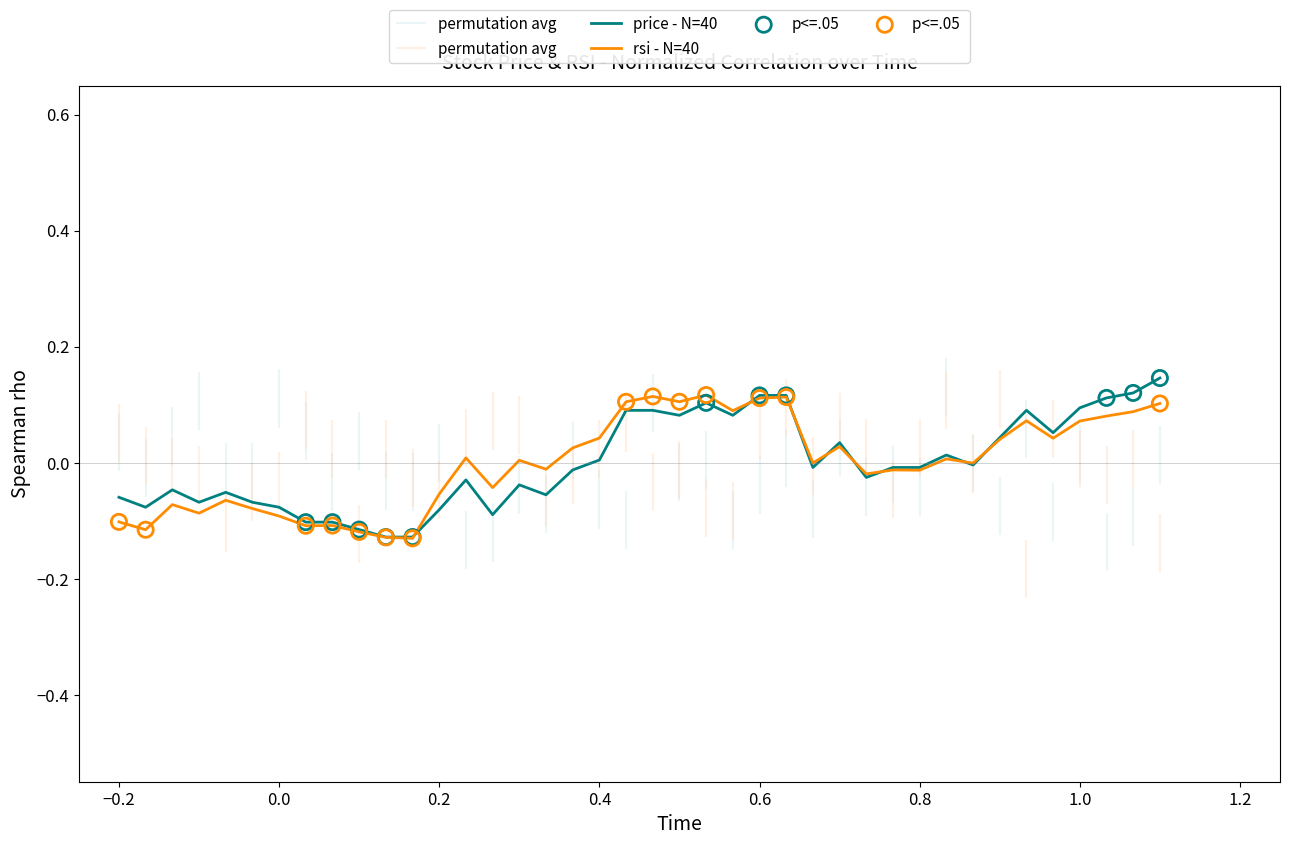

Which series contains the lowest Y value?

rsi